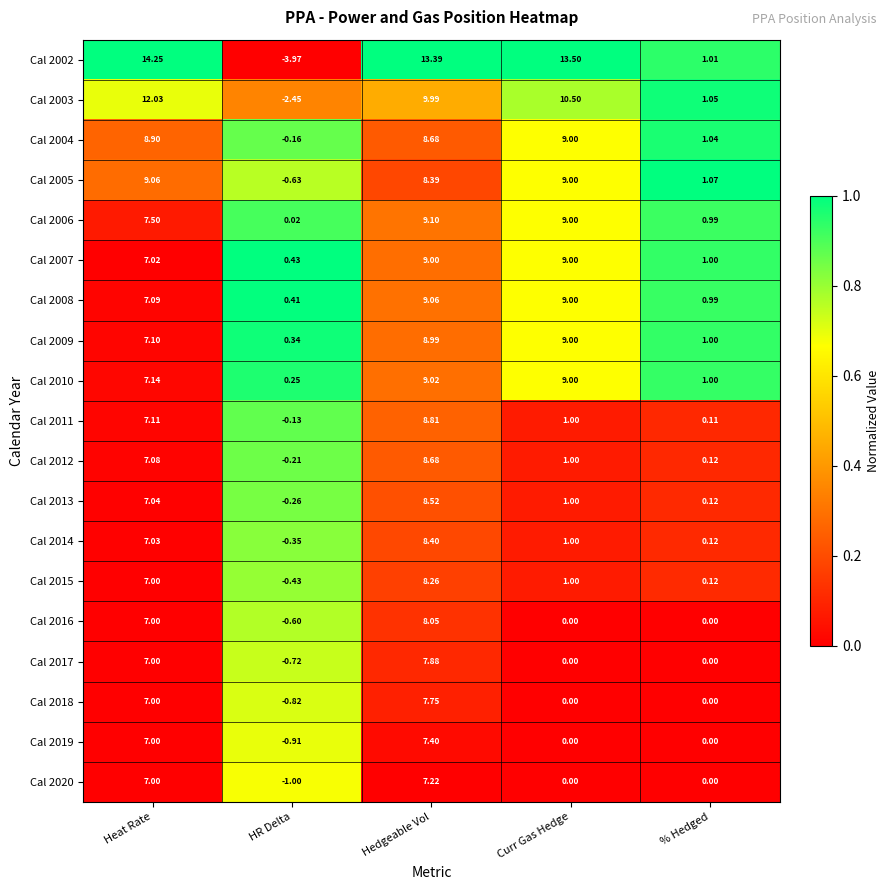

What is the spread (max minus min) of values at Curr Gas Hedge?

13.5